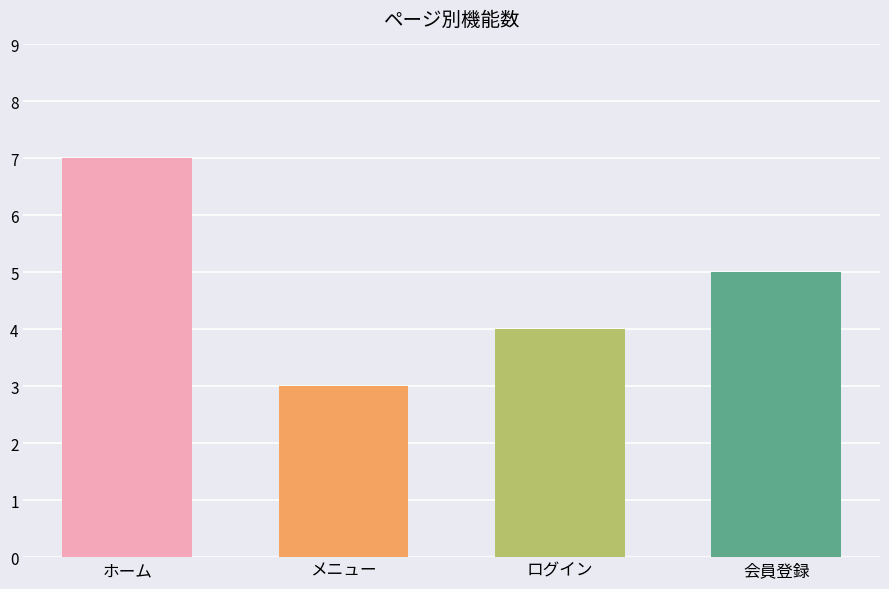

What is the change in value from ログイン to 会員登録?

+1